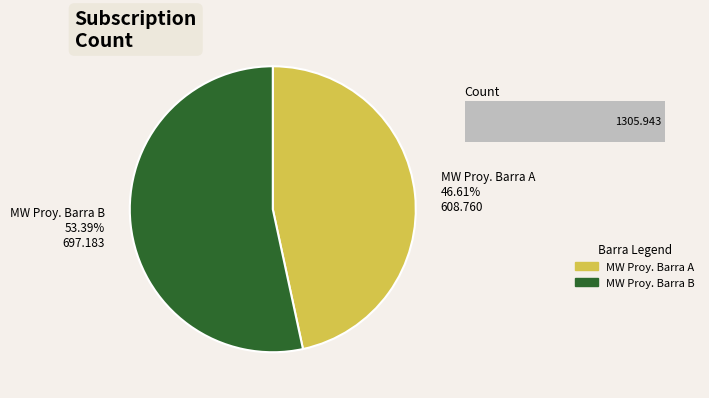

The 22 slice represents 17% of the pie. True or false?

False